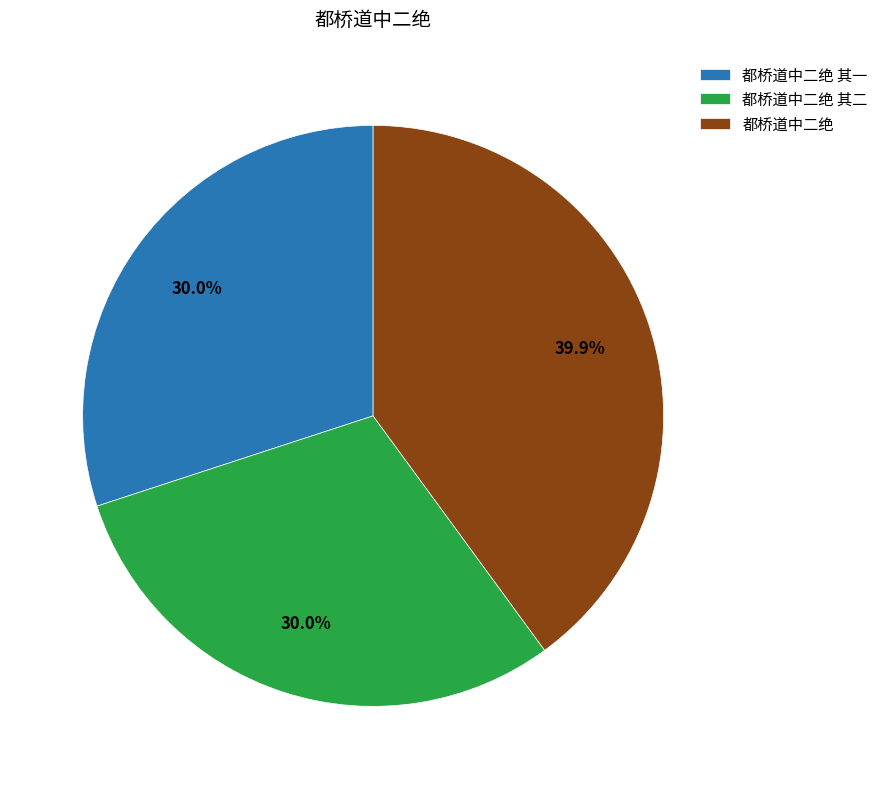

The 都桥道中二绝 其一 slice represents 24% of the pie. True or false?

False